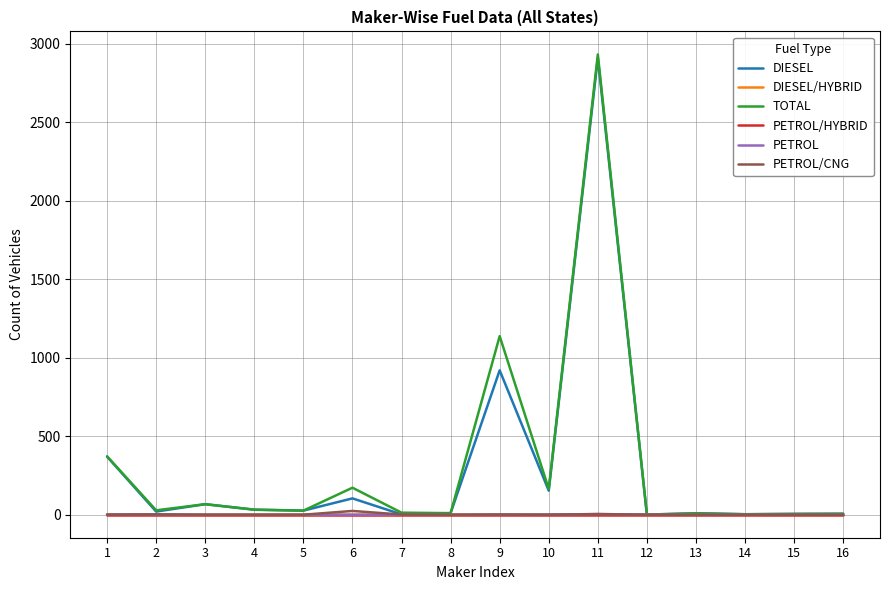

The value of DIESEL/HYBRID at 5 is 0. True or false?

True